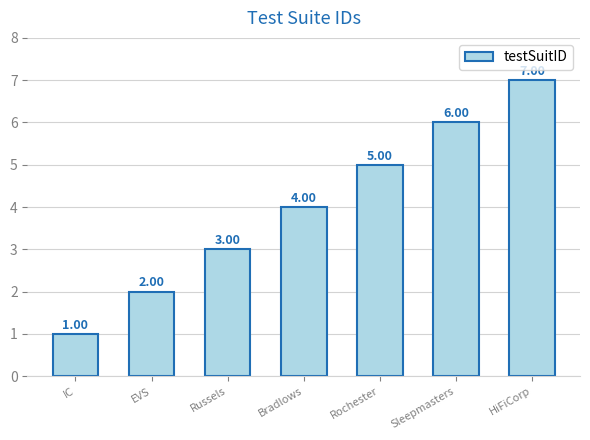

Reading left to right, transcribe all the data shown in this chart.

1	2	3	4	5	6	7